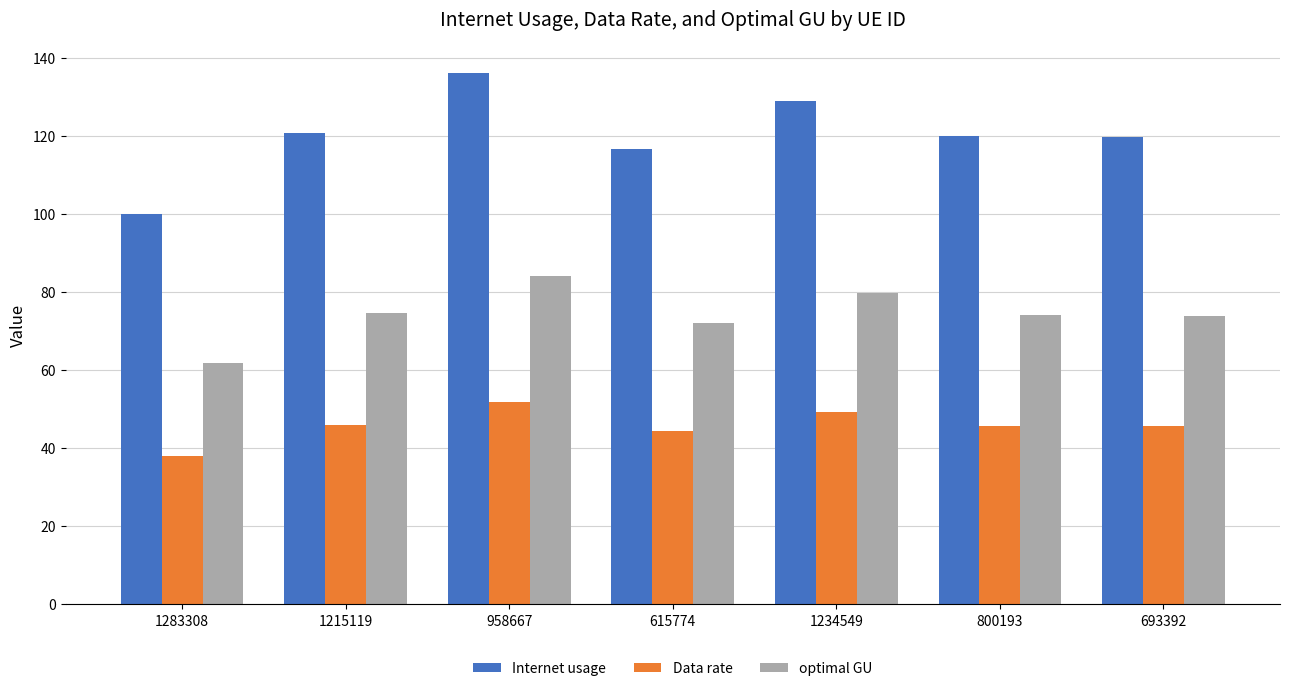

Which series has the largest range (max minus min)?

Internet usage